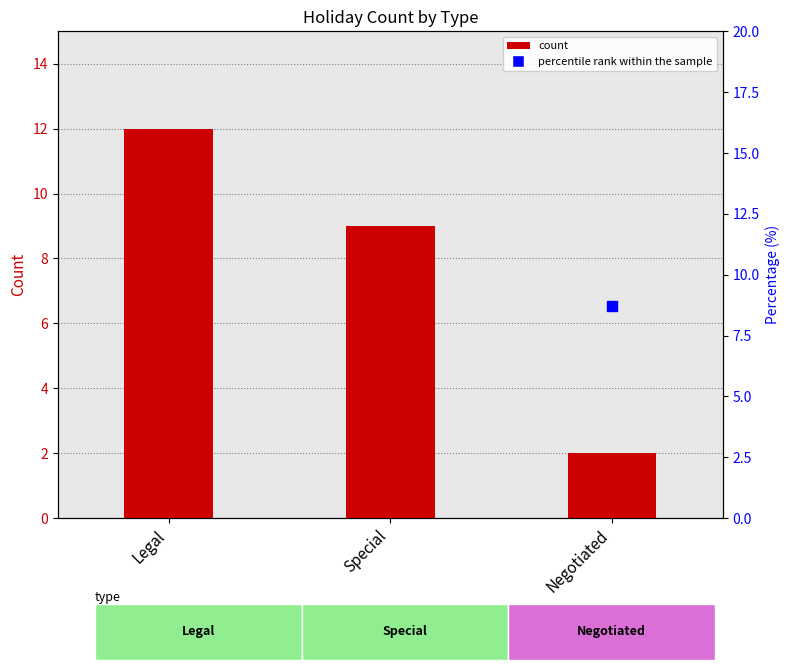

Which series has the largest total across all categories?

percentile rank within the sample